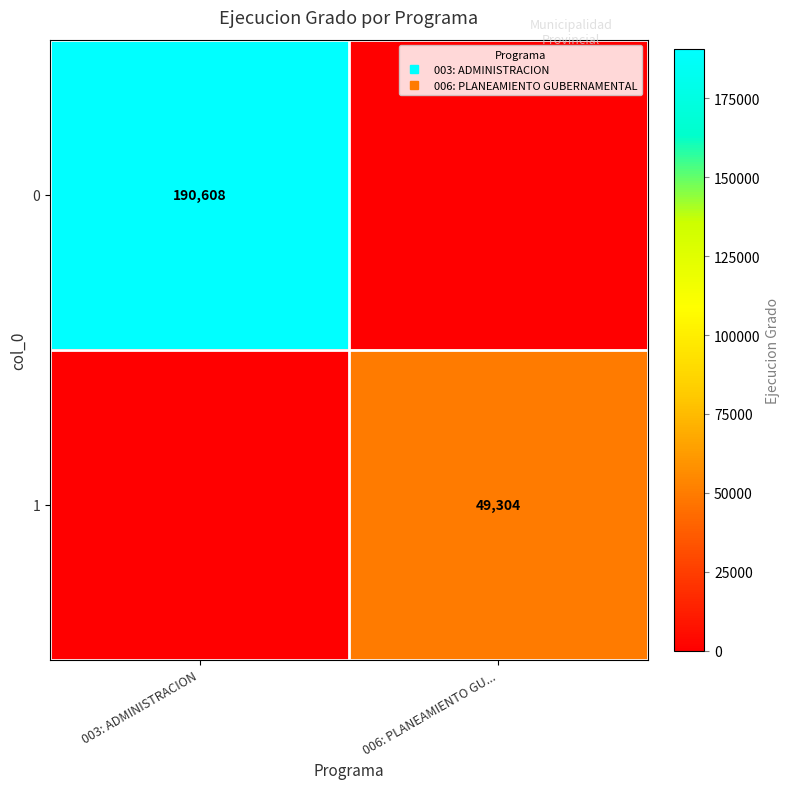

At which category is the sum across all series the highest?

003: ADMINISTRACION